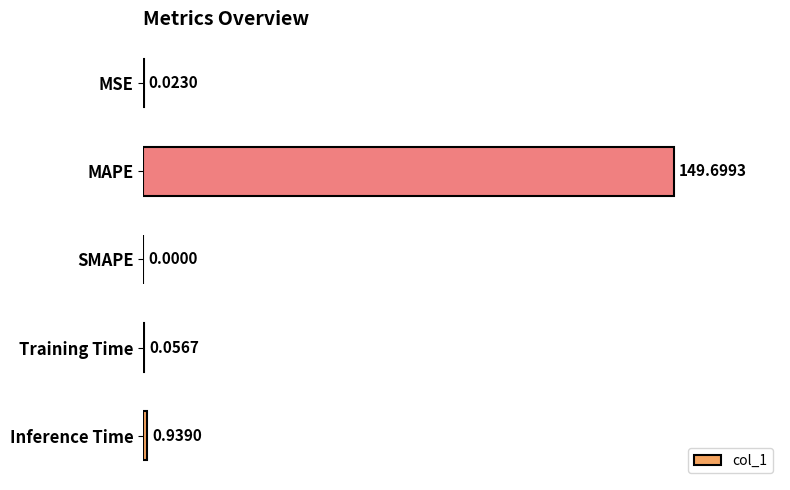

Are the bars grouped side by side (vs. stacked)?

No